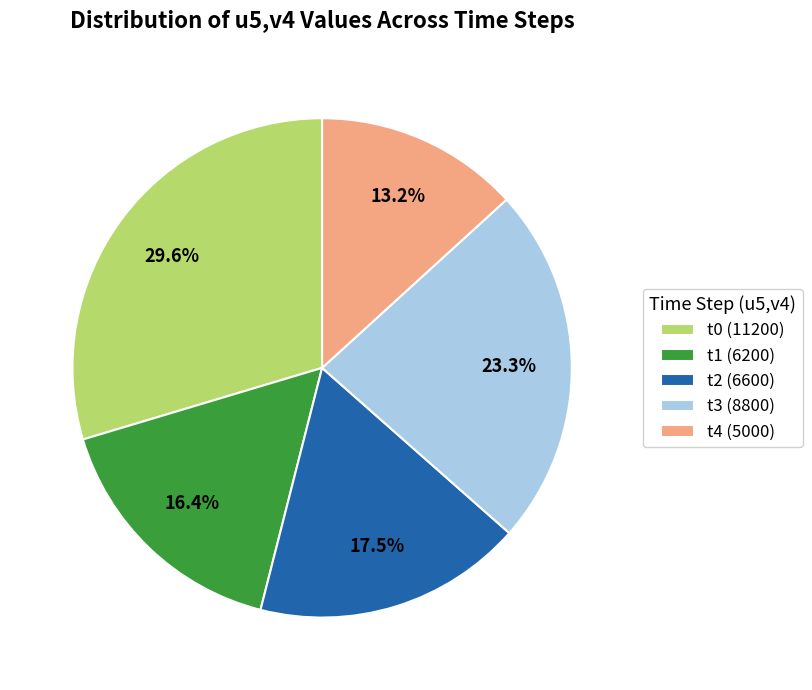

What is the largest slice in the pie chart?

t0 (11200)